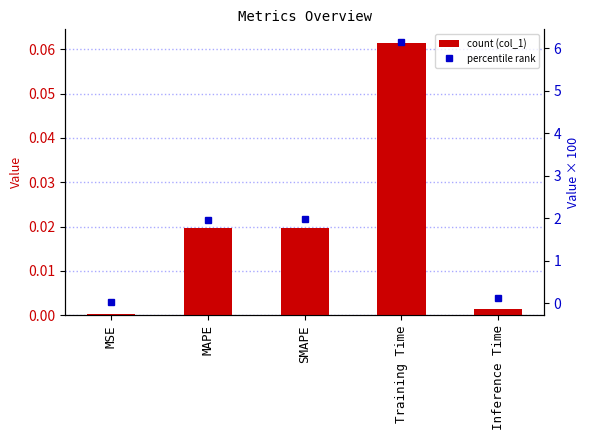

What is the total value across all series at SMAPE?

2.0